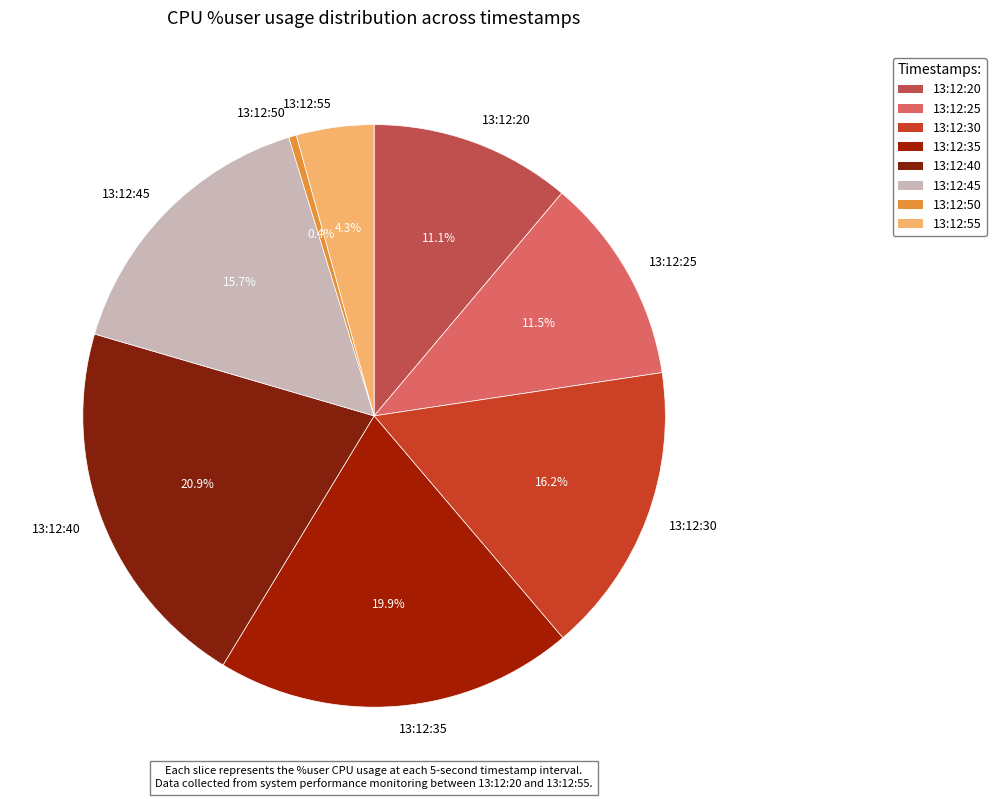

Which slice is the largest?

13:12:40